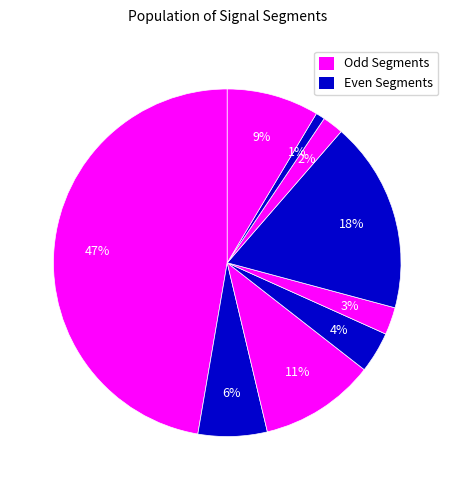

What is the largest slice in the pie chart?

signal segment 1